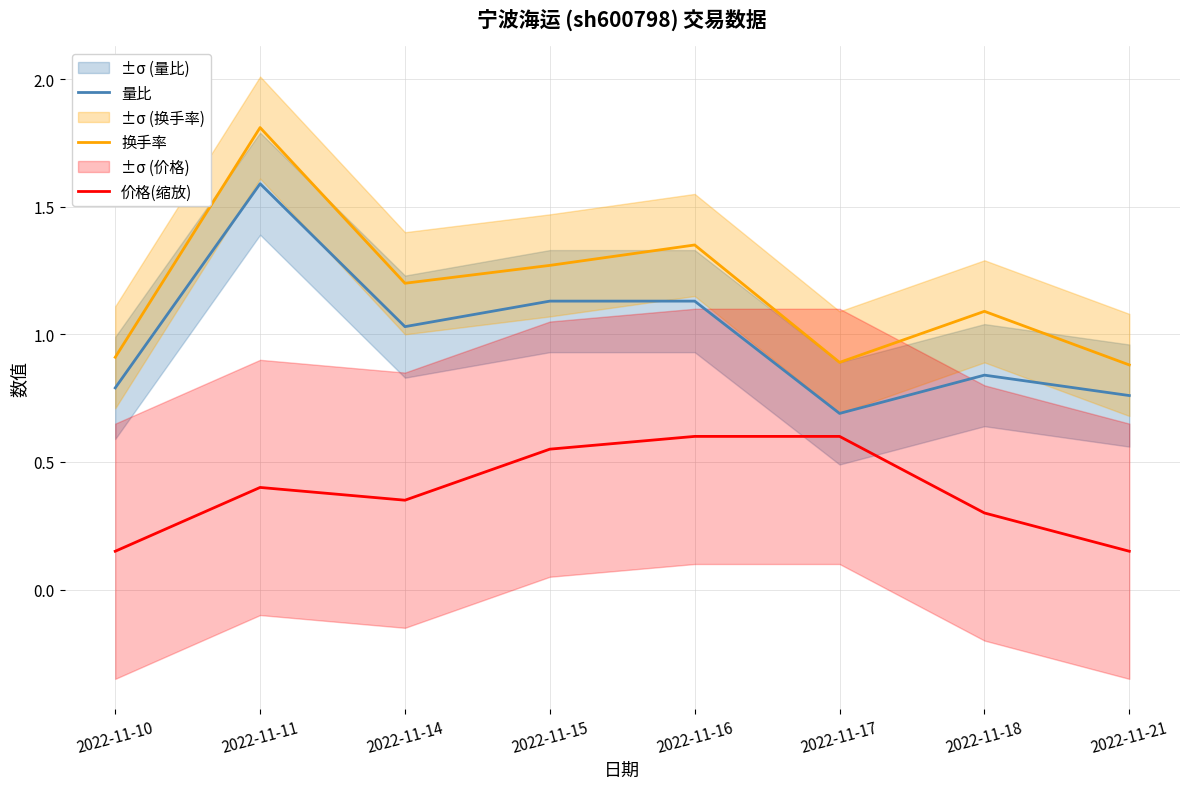

What is the value of the 换手率 point at the 5th from the left?

1.4